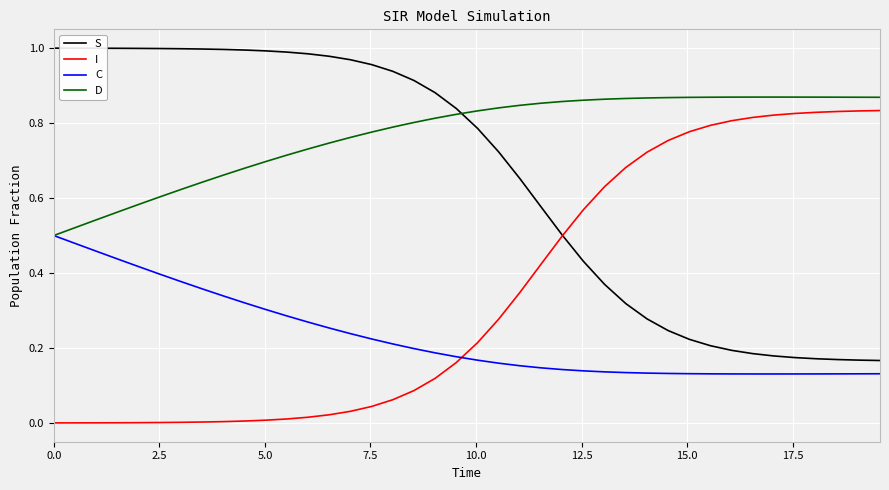

List the series in order of their overall mean, highest first.

D, S, I, C